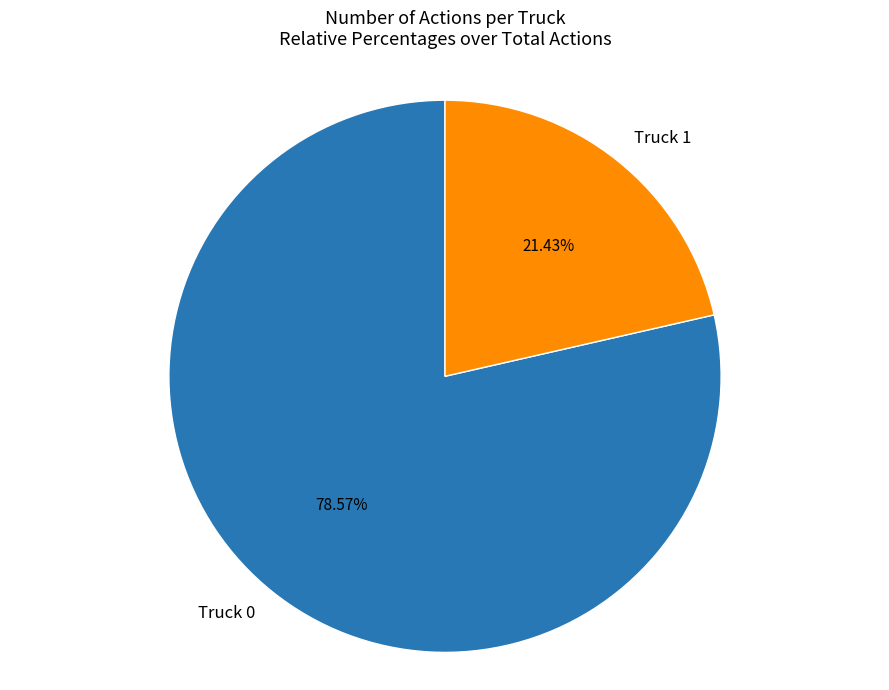

What is the ratio of the value at Truck 0 to the value at Truck 1?

3.7